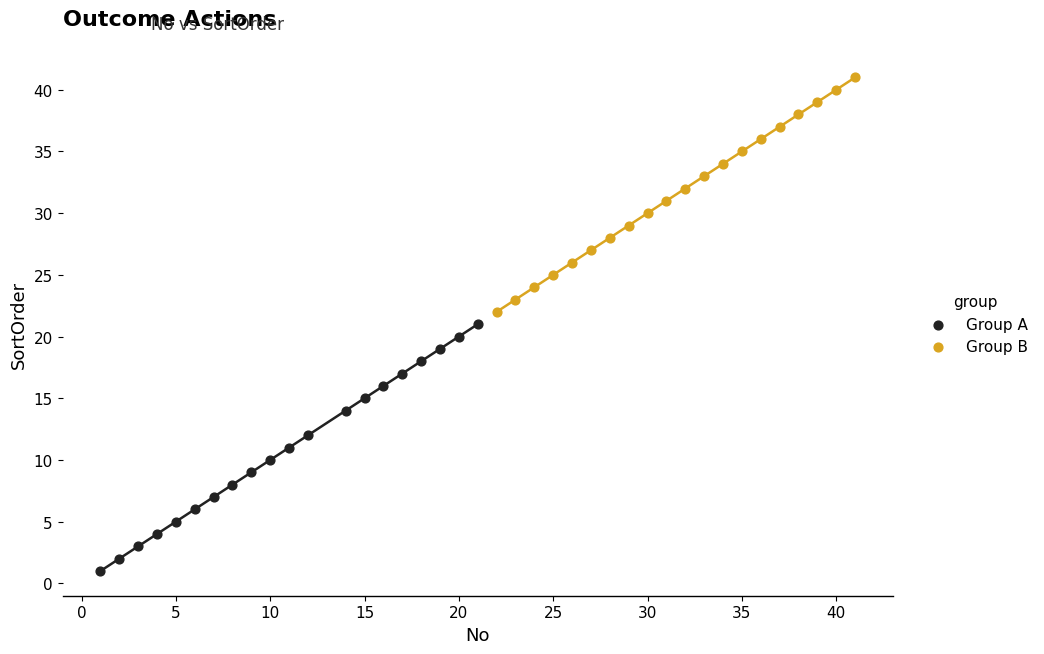

Which series reaches the maximum Y coordinate?

Group B